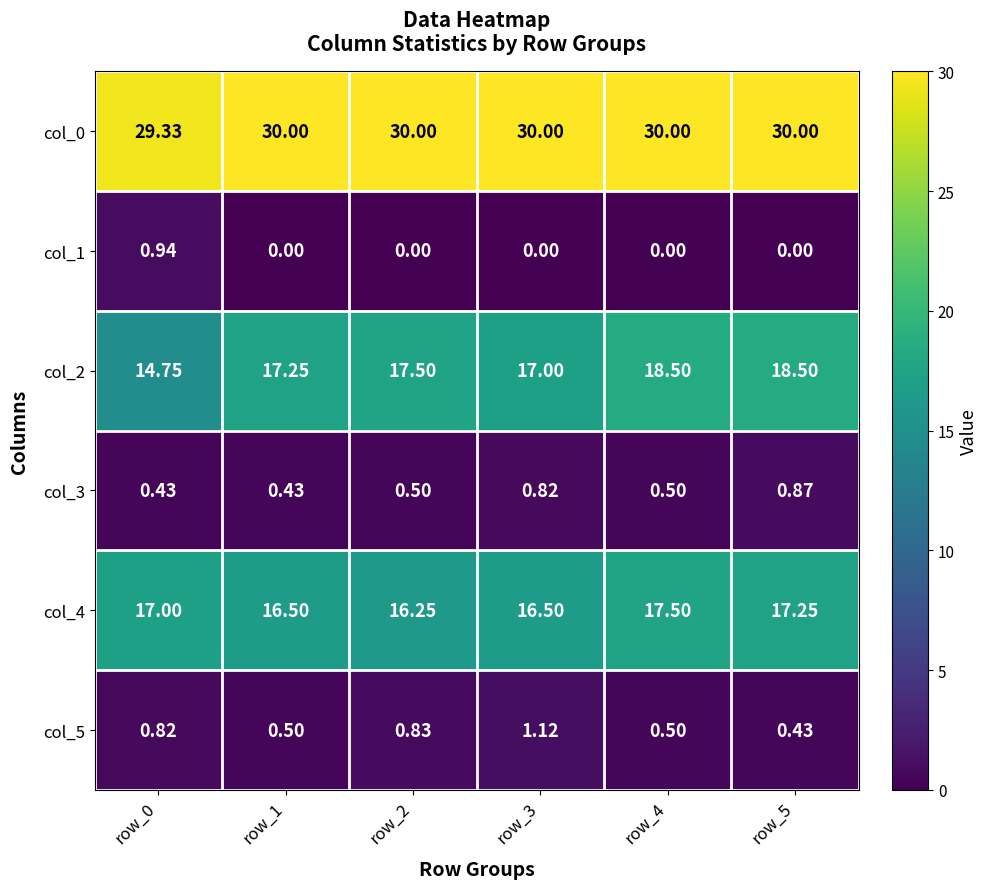

Count the number of data series in this chart.

6